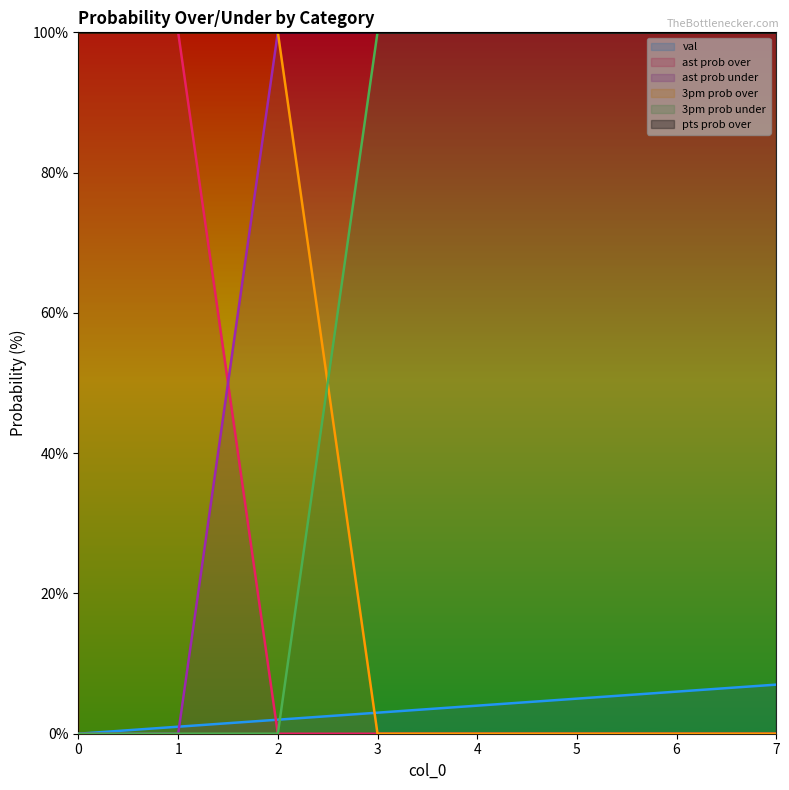

List the labels in order of val value, largest first.

7, 6, 5, 4, 3, 2, 1, 0